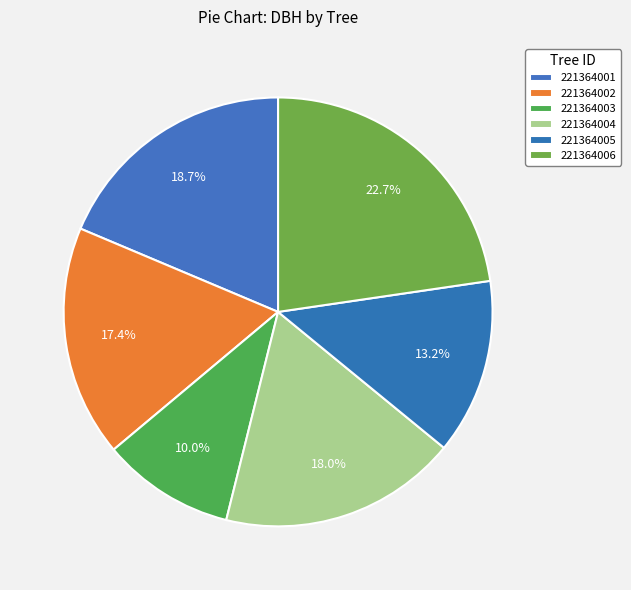

Count the number of slices in the pie.

6